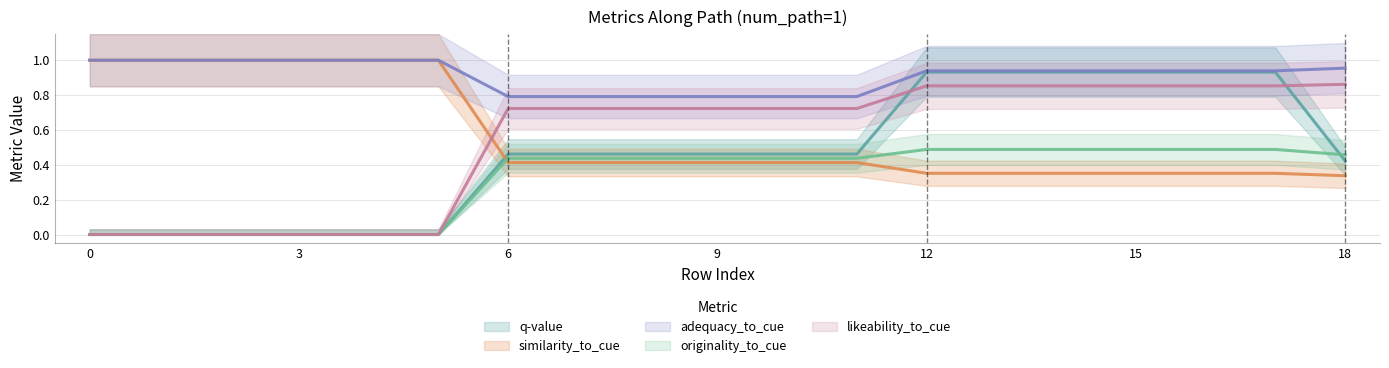

The originality_to_cue series shows 0.2 at 12. True or false?

False